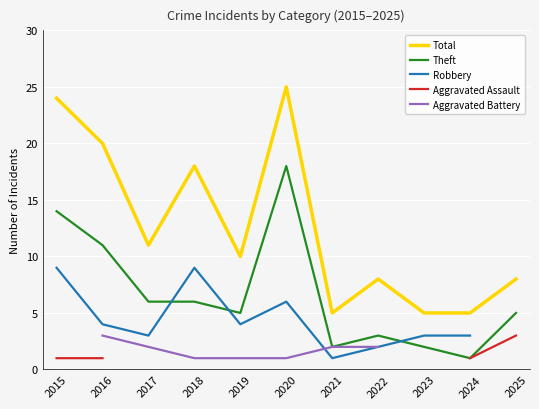

How many interior local peaks does the Robbery series have?

2